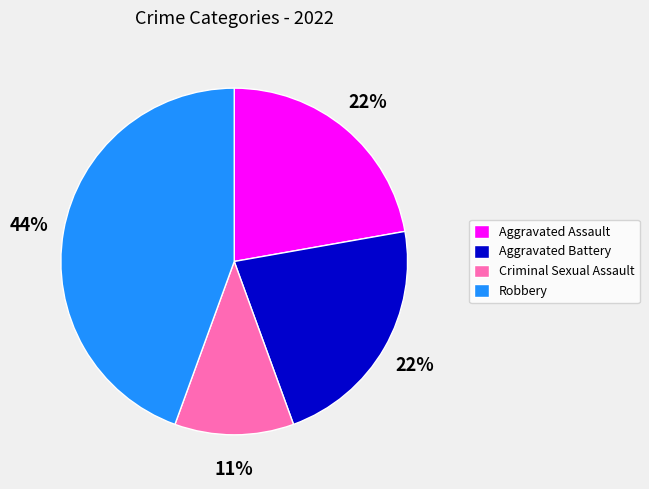

Does Criminal Sexual Assault account for over 50% of the chart?

No